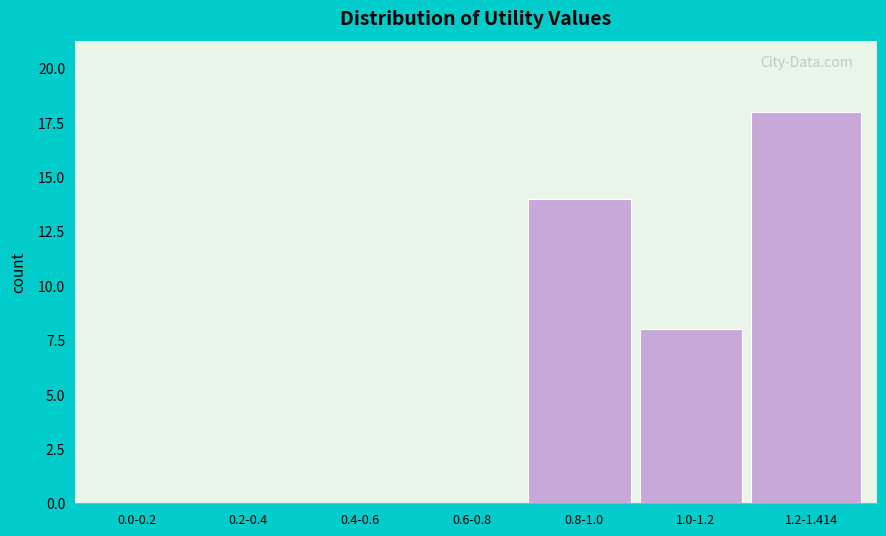

Reading left to right, list all the values displayed in this chart.

0.0-0.2=0	0.2-0.4=0	0.4-0.6=0	0.6-0.8=0	0.8-1.0=14	1.0-1.2=8	1.2-1.414=18